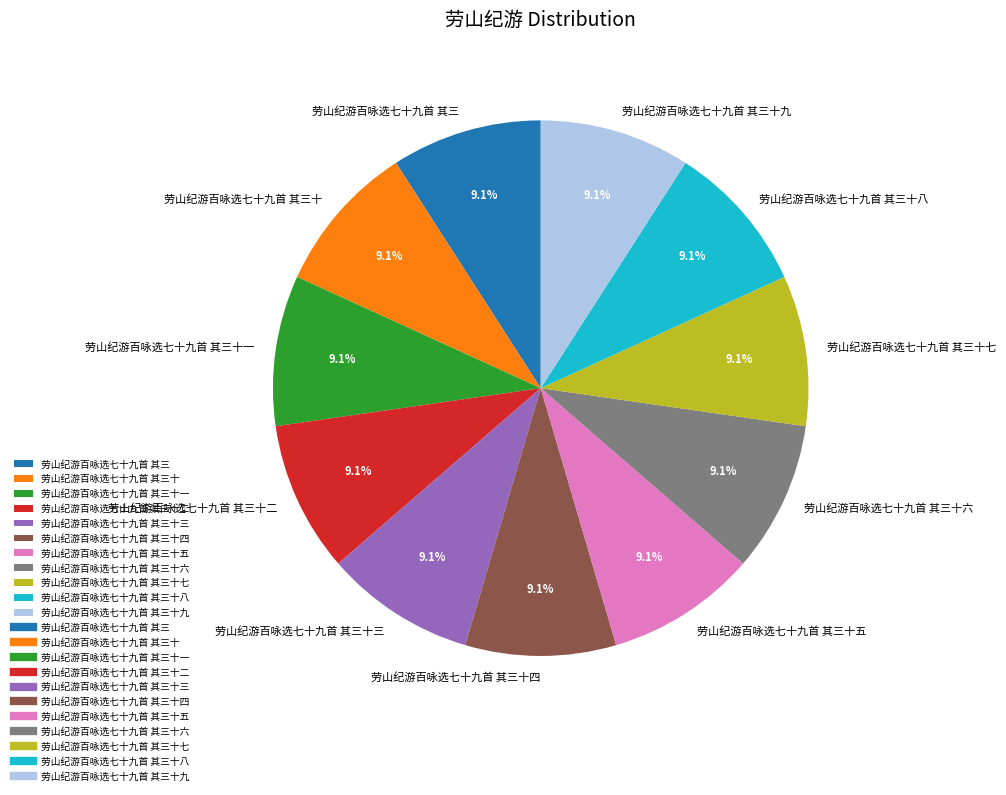

Is it true that 劳山纪游百咏选七十九首 其三十 is 15% of the pie?

False